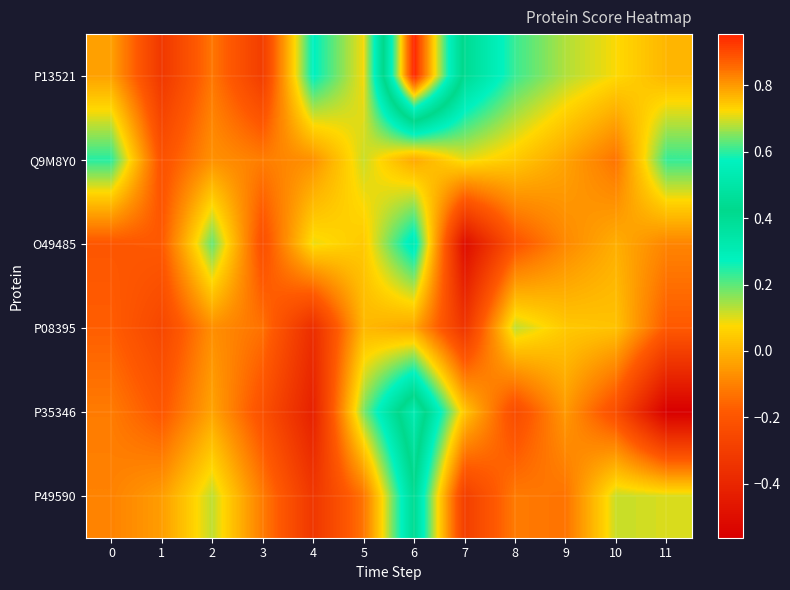

Reading left to right, extract all data points from this chart.

P13521: 0=-0.0	1=-0.3	2=-0.1	3=-0.3	4=0.3	5=0.1	6=1.0	7=0.4	8=0.2	9=0.1	10=0.1	11=0.0
Q9M8Y0: 0=0.2	1=-0.2	2=-0.1	3=-0.1	4=-0.1	5=0.1	6=-0.0	7=0.1	8=0.0	9=-0.0	10=-0.1	11=0.2
O49485: 0=-0.2	1=-0.2	2=0.2	3=-0.2	4=0.1	5=0.0	6=0.3	7=-0.5	8=-0.2	9=-0.1	10=-0.0	11=-0.1
P08395: 0=-0.2	1=-0.3	2=-0.1	3=-0.1	4=-0.4	5=0.0	6=-0.0	7=-0.3	8=0.1	9=0.0	10=0.0	11=-0.2
P35346: 0=-0.1	1=-0.2	2=-0.0	3=-0.2	4=-0.4	5=0.2	6=0.5	7=0.0	8=-0.2	9=-0.1	10=-0.2	11=-0.6
P49590: 0=-0.1	1=-0.0	2=0.1	3=-0.1	4=-0.3	5=-0.1	6=0.4	7=-0.3	8=-0.1	9=-0.1	10=0.1	11=0.1